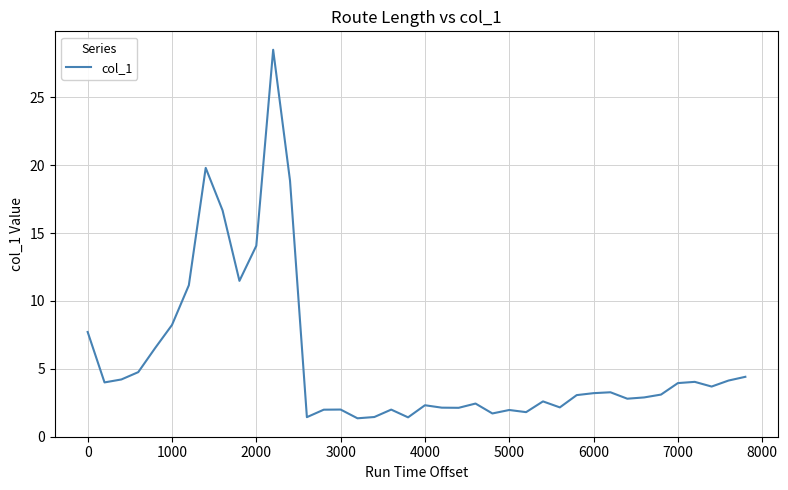

What is the maximum value shown in the chart?

28.5